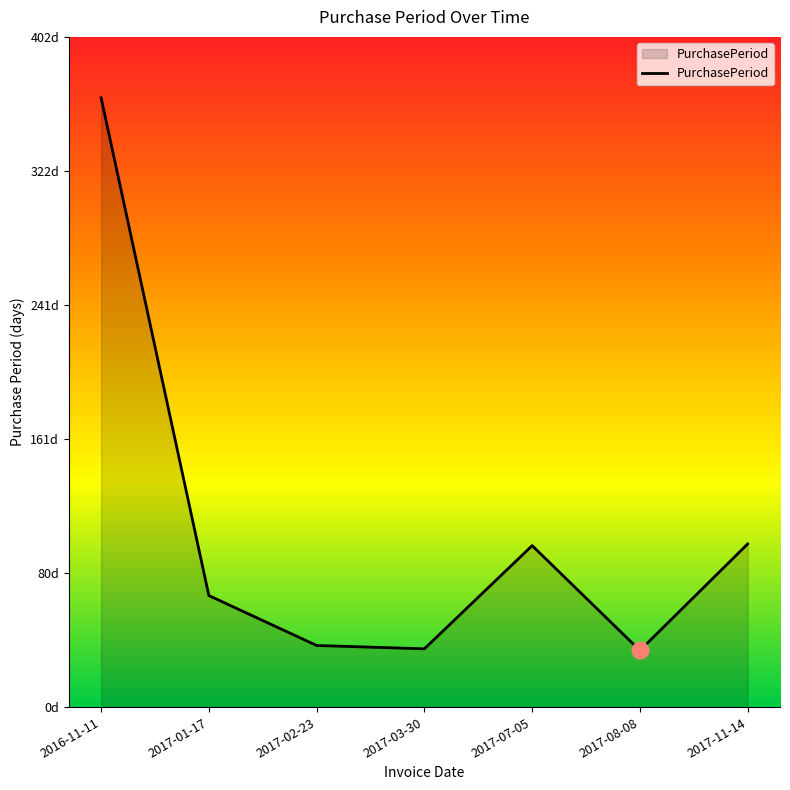

Between 2017-03-30 and 2017-01-17, which is larger?

2017-01-17